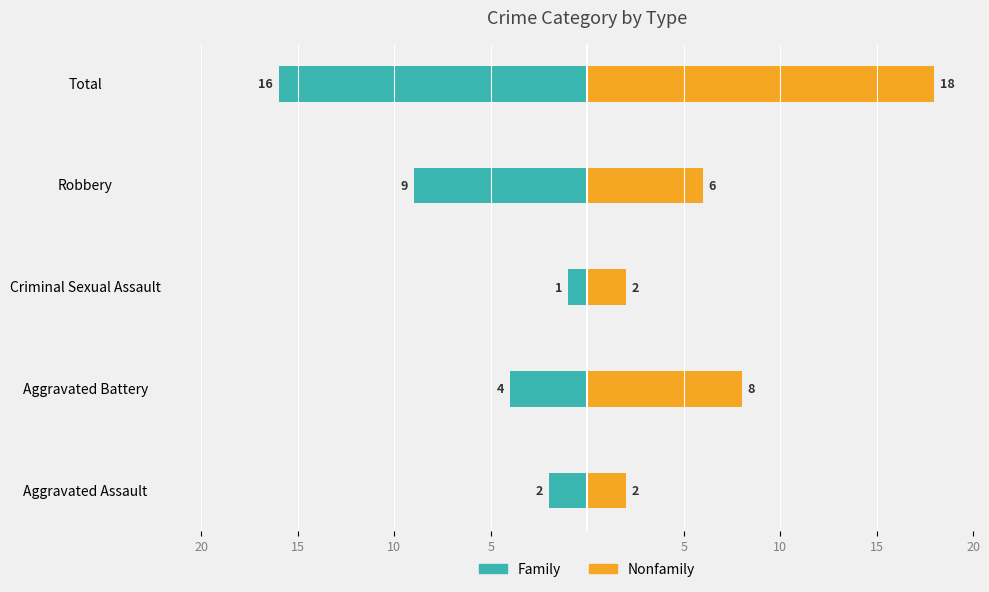

Which series has the widest spread of values?

Nonfamily